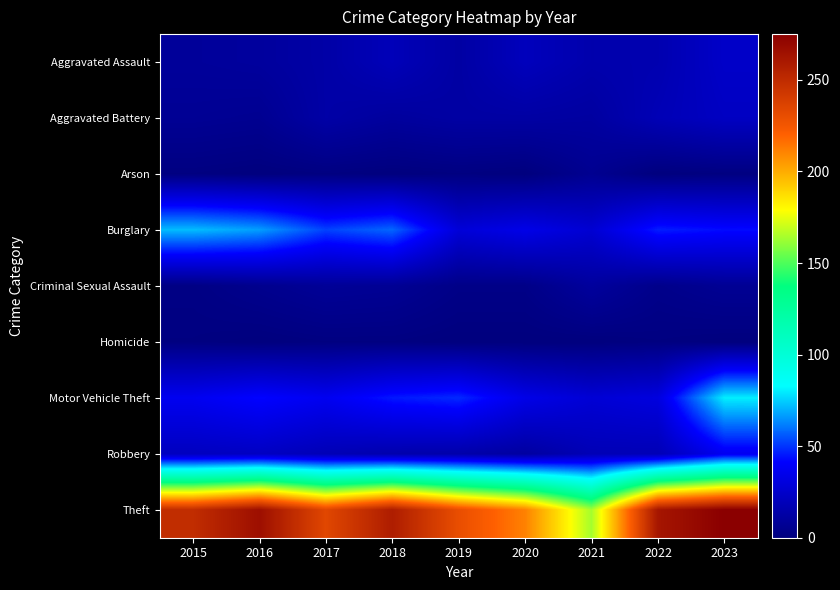

Reading right to left, list all the values displayed in this chart.

Aggravated Assault: 2023=24	2022=16	2021=15	2020=20	2019=12	2018=19	2017=13	2016=10	2015=9
Aggravated Battery: 2023=22	2022=18	2021=11	2020=12	2019=12	2018=10	2017=13	2016=6	2015=7
Arson: 2023=1	2022=0	2021=6	2020=0	2019=1	2018=0	2017=1	2016=0	2015=1
Burglary: 2023=43	2022=46	2021=27	2020=34	2019=29	2018=58	2017=52	2016=67	2015=72
Criminal Sexual Assault: 2023=7	2022=4	2021=10	2020=3	2019=3	2018=7	2017=8	2016=5	2015=2
Homicide: 2023=0	2022=1	2021=0	2020=0	2019=0	2018=1	2017=1	2016=0	2015=1
Motor Vehicle Theft: 2023=80	2022=31	2021=28	2020=34	2019=48	2018=45	2017=37	2016=42	2015=37
Robbery: 2023=37	2022=18	2021=18	2020=11	2019=14	2018=15	2017=18	2016=22	2015=21
Theft: 2023=275	2022=262	2021=164	2020=211	2019=230	2018=258	2017=234	2016=266	2015=249